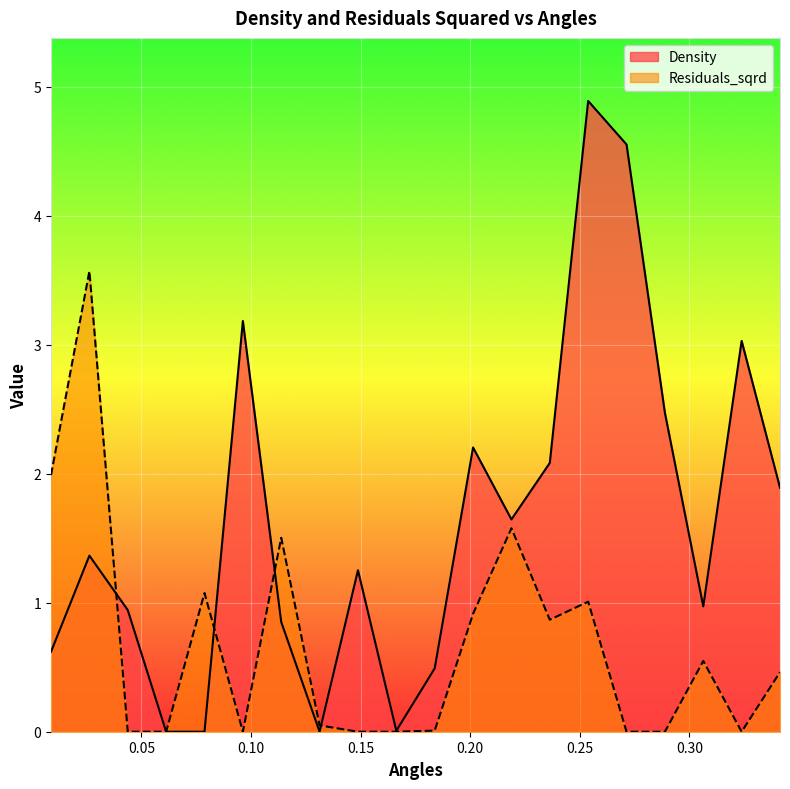

Is the value of Density at 0.21877386167059837 greater than the value of Residuals_sqrd at 0.043754772334119674?

Yes